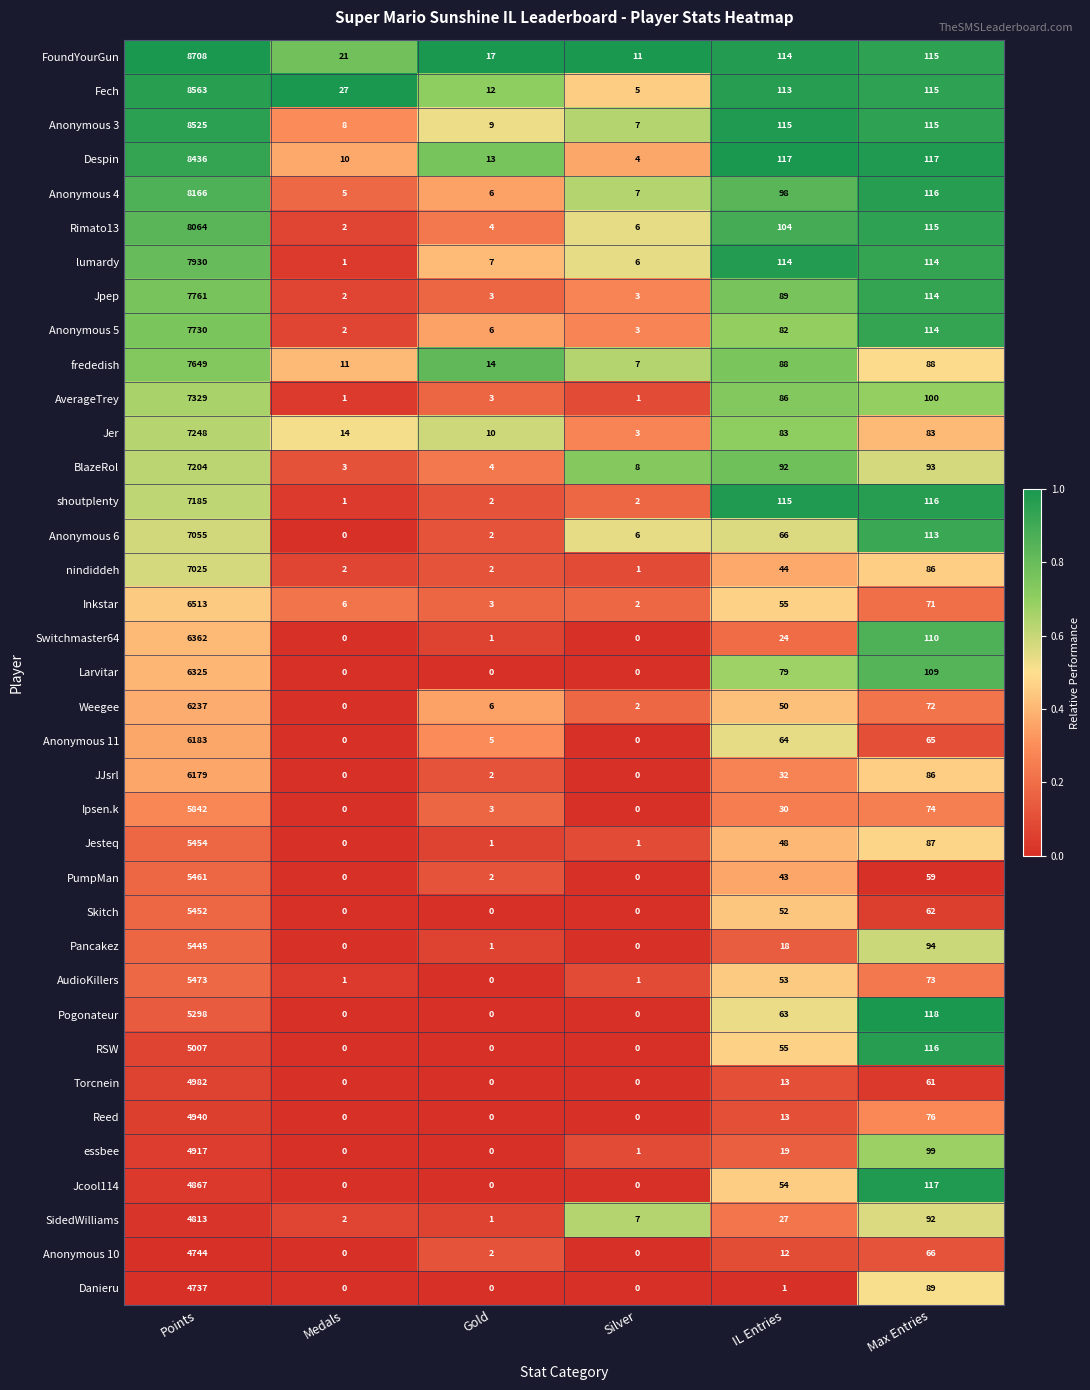

How many series are shown in this chart?

37